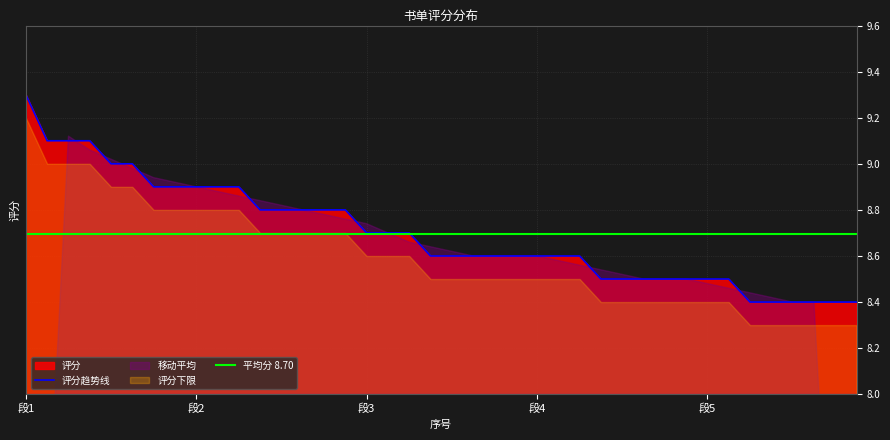

True or false: 评分趋势线 has a value of 14.1 at 段5.

False